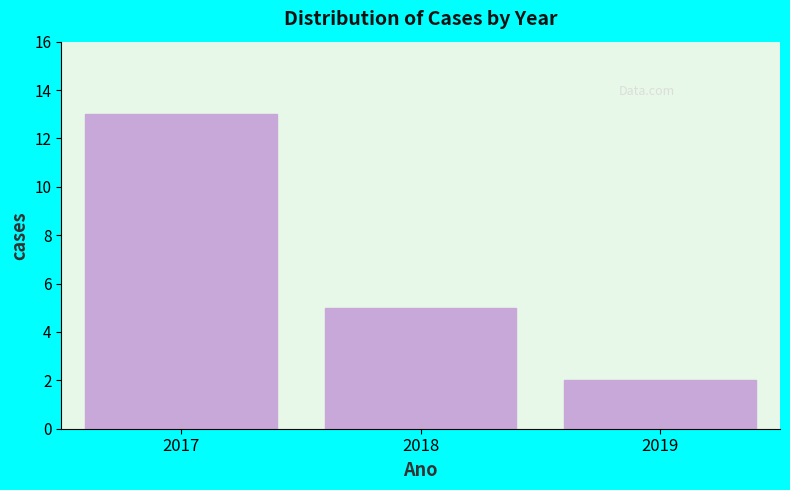

Reading left to right, list all the values displayed in this chart.

2017=13	2018=5	2019=2